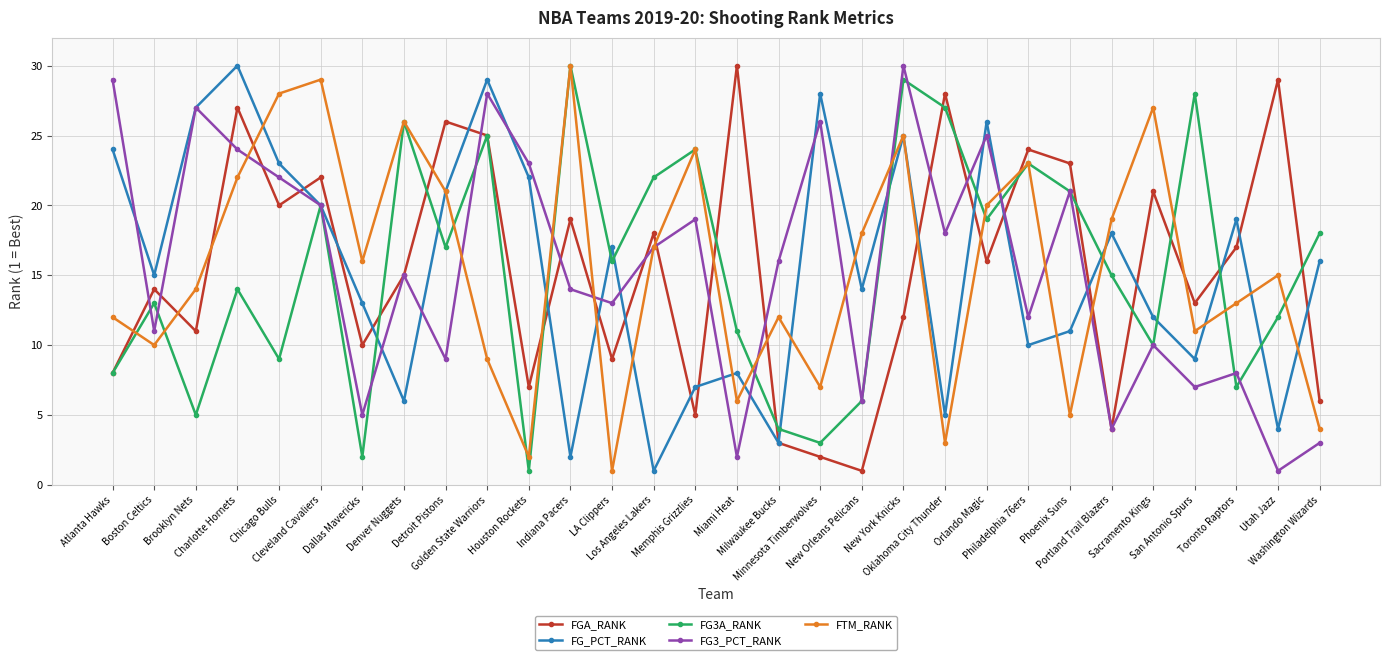

How many lines are shown in the chart?

5